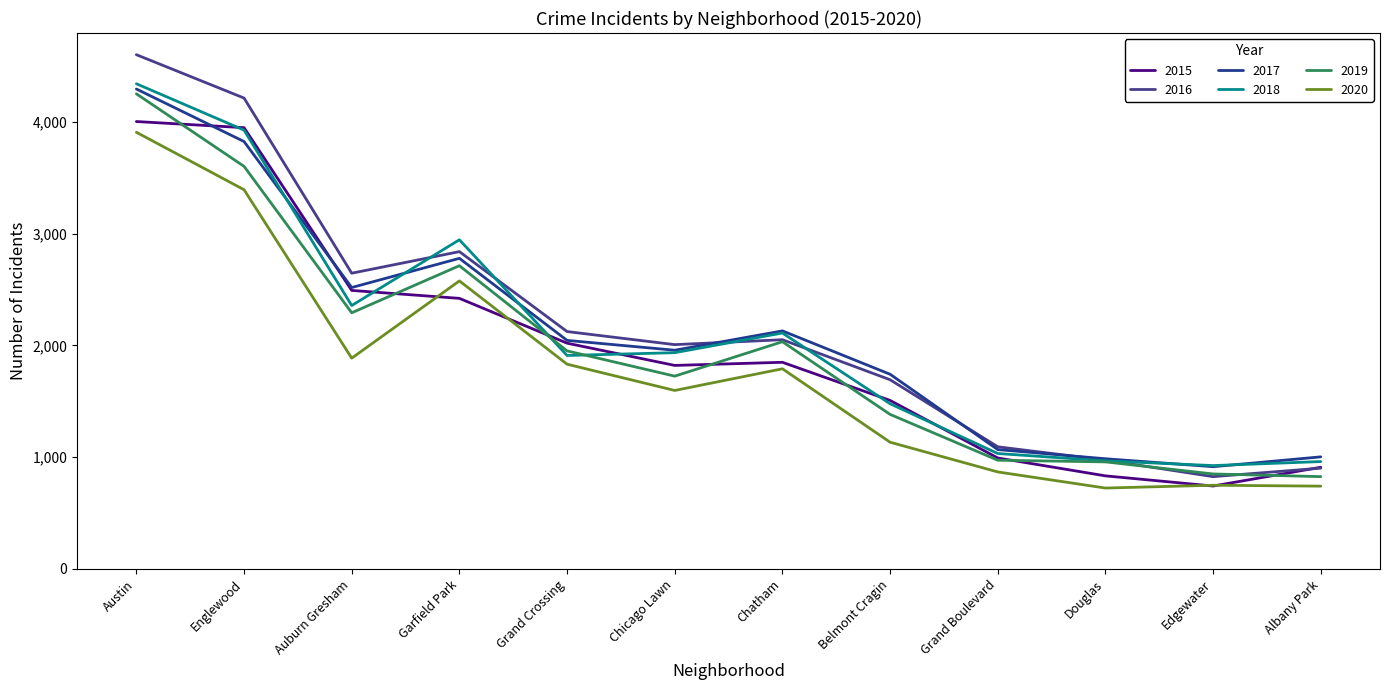

At which label does 2019 reach its peak?

Austin